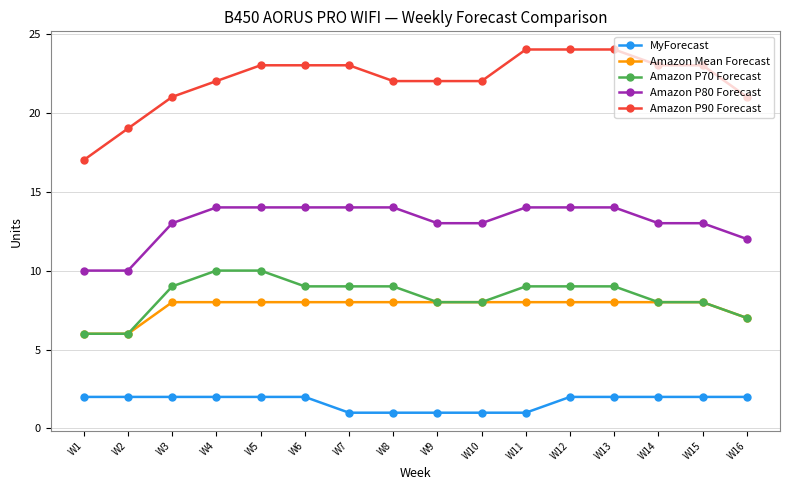

True or false: MyForecast and Amazon P90 Forecast intersect in this chart.

False